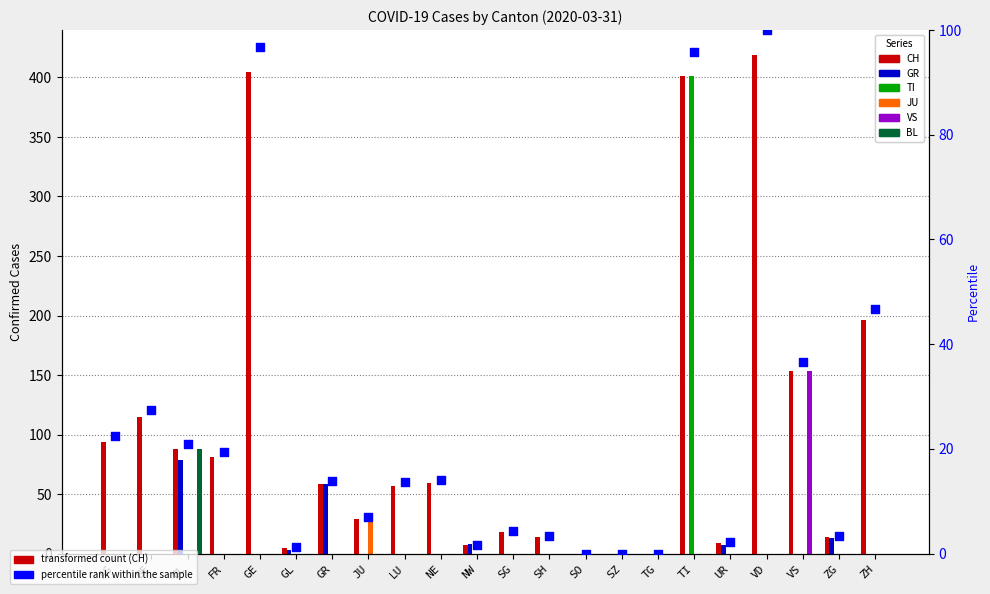

At how many categories does at least one series exceed 98?

3